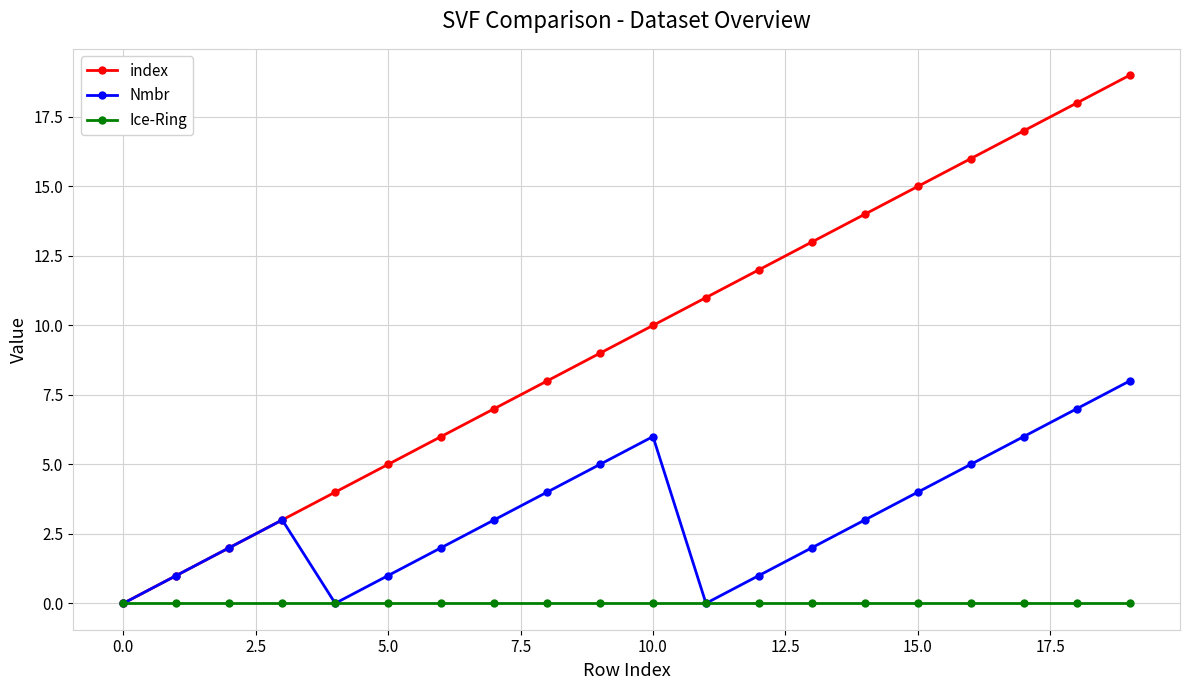

Which series has the widest spread of values?

index